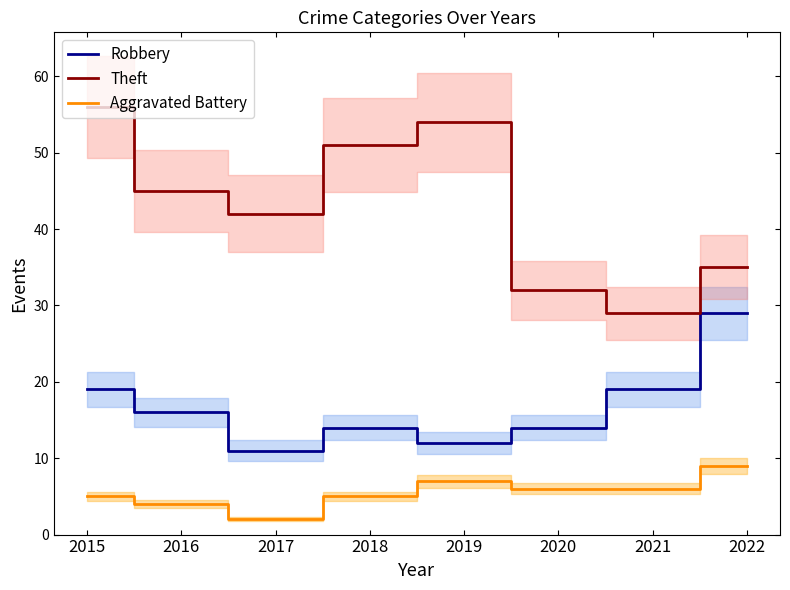

What is the sum of all Robbery values?

134